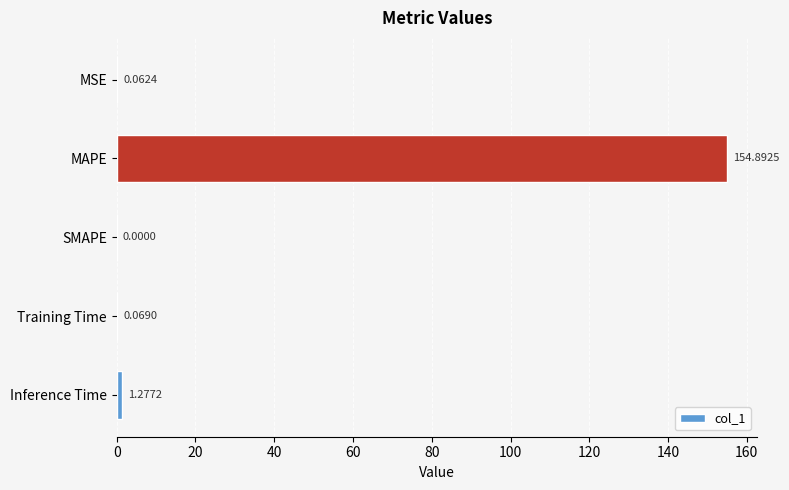

Are the bars grouped side by side (vs. stacked)?

No